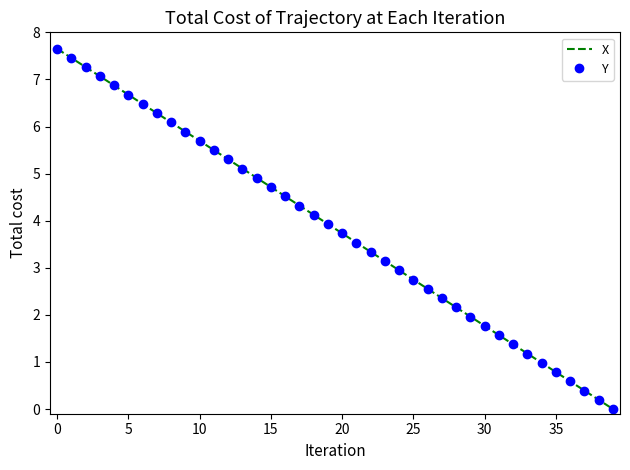

At which label is X closest to 3?

24